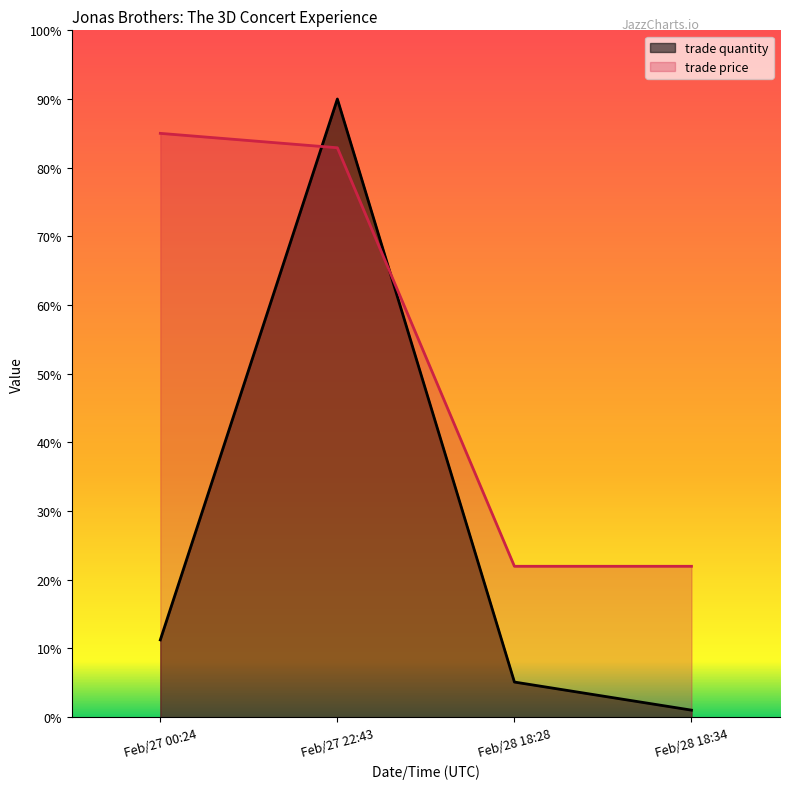

True or false: trade price and trade quantity cross at least once.

True